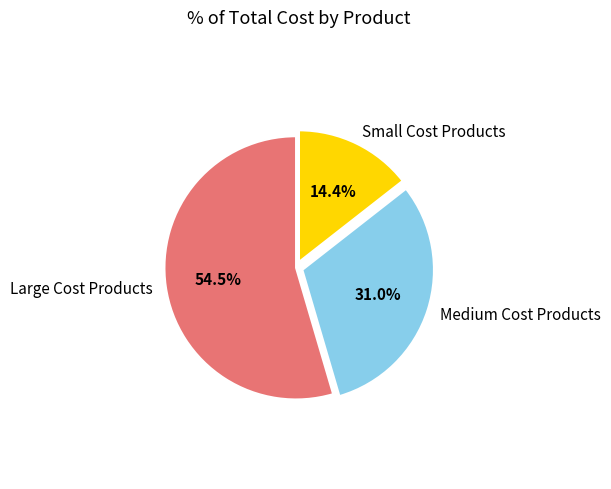

Count the number of slices in the pie.

3